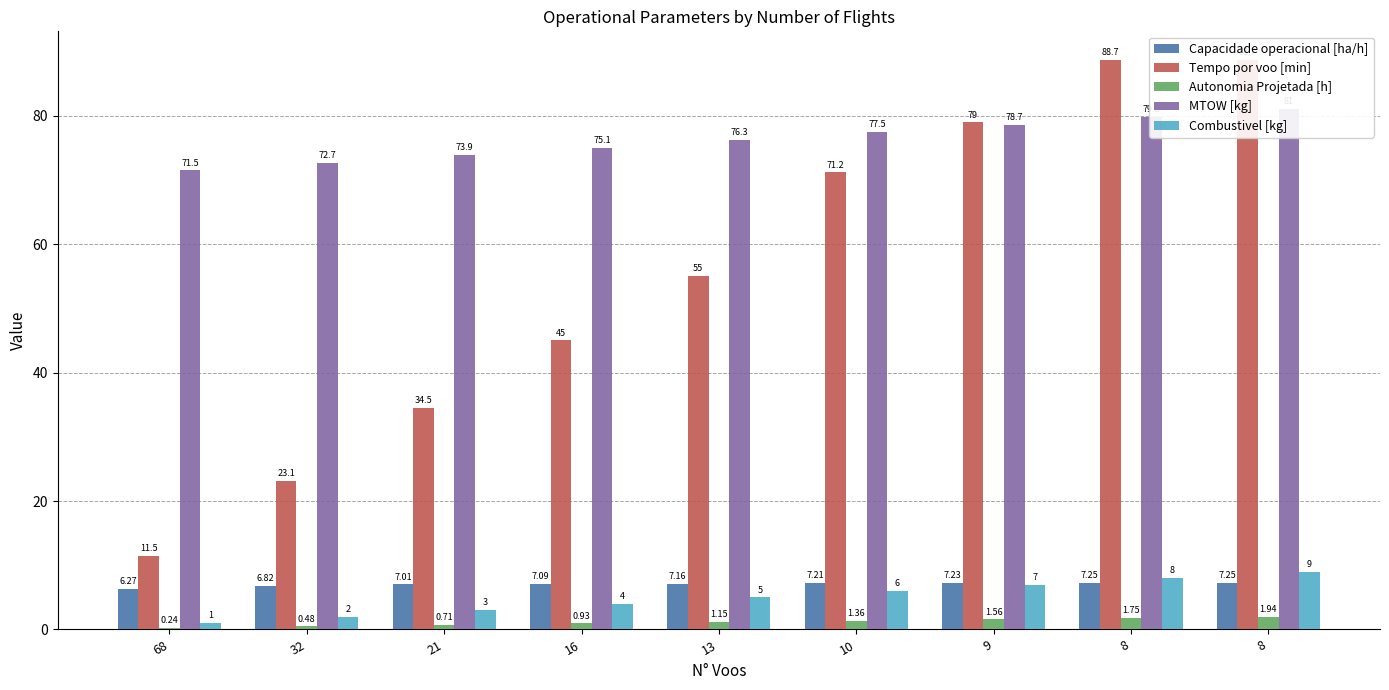

Which series changed the most between 68 and 21?

Tempo por voo [min]